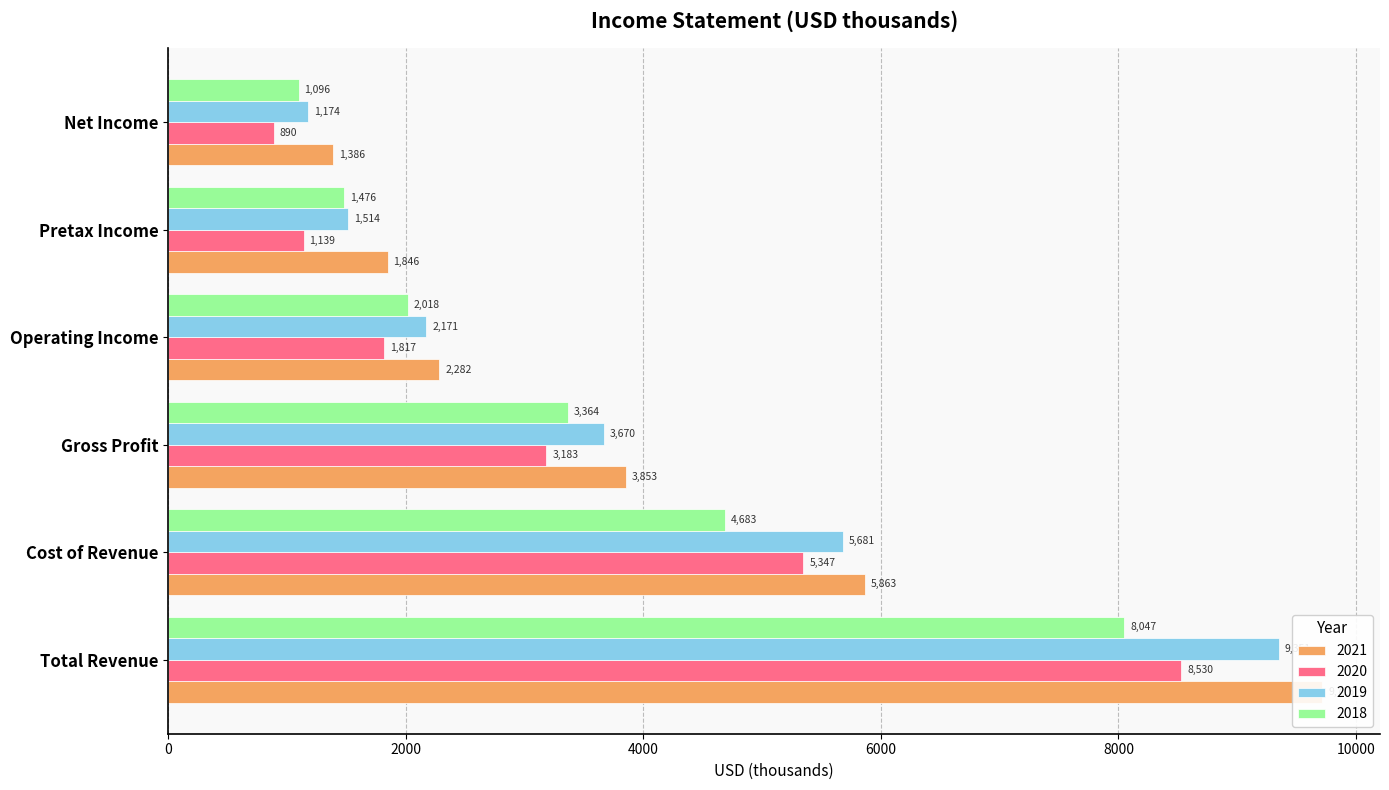

Between Cost of Revenue and Pretax Income, which series saw the biggest shift?

2020